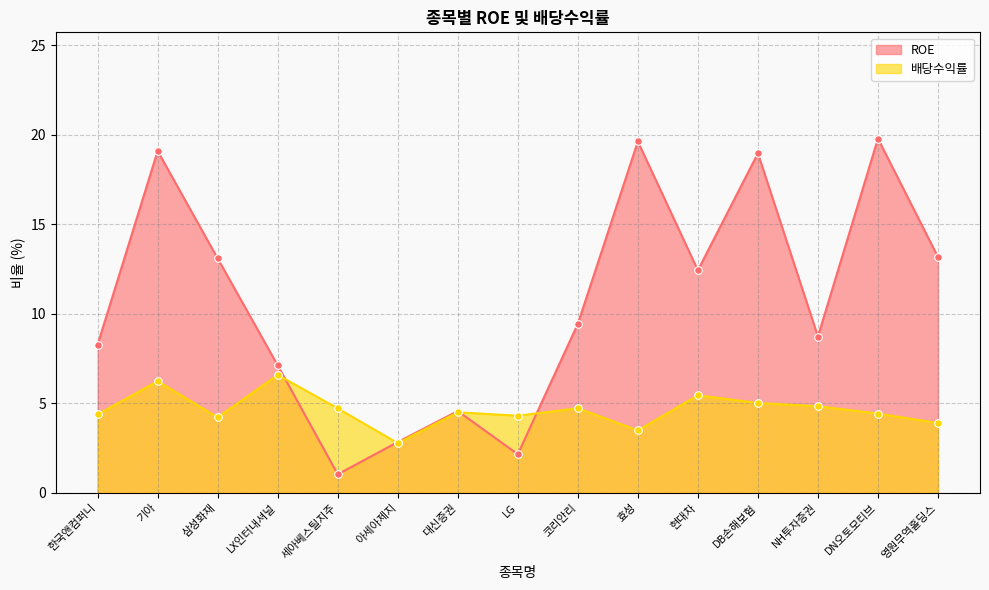

Is the value of ROE at 한국앤컴퍼니 greater than the value of 배당수익률 at 효성?

Yes